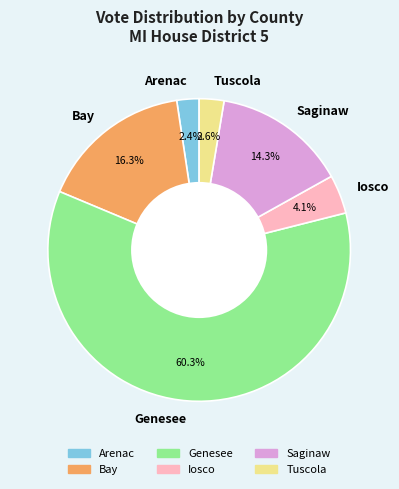

Count the number of slices in the pie.

6